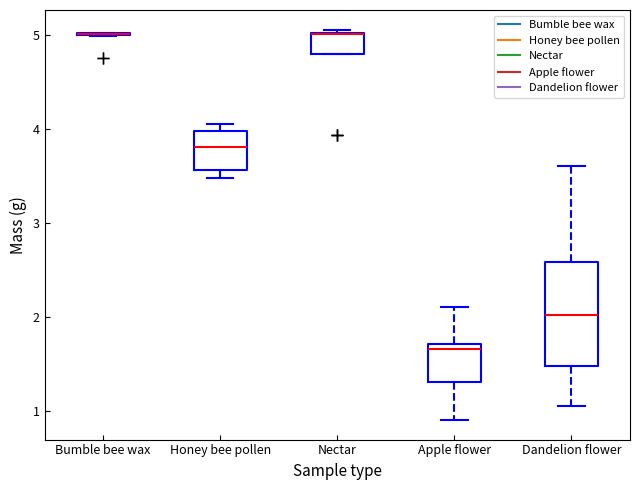

Reading left to right, read every box against the y-axis: the position of its median line, the range the box covers, and the ends of its whiskers. The values are not printed on the chart, so give them approximately, as read against the axis.

Bumble bee wax: box collapsed to a line at 5.0, whiskers 5.0 to 5.0
Honey bee pollen: median 3.8, box 3.6 to 4.0, whiskers 3.5 to 4.1
Nectar: median 5.0 (drawn on the box's upper edge), box 4.8 to 5.0, whiskers 4.8 to 5.1
Apple flower: median 1.7 (just below the box's upper edge), box 1.3 to 1.7, whiskers 0.9 to 2.1
Dandelion flower: median 2.0, box 1.5 to 2.6, whiskers 1.1 to 3.6